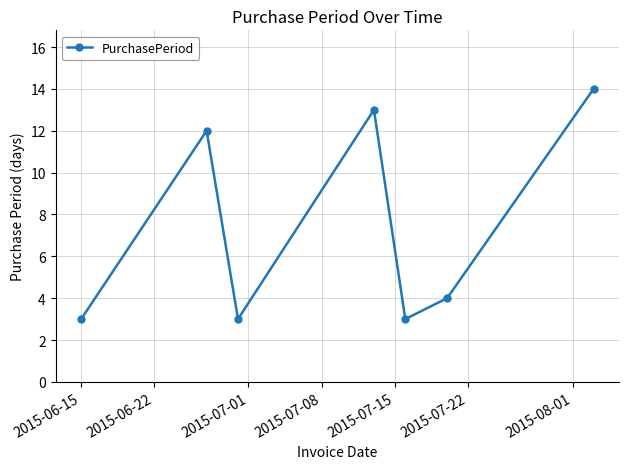

How many points are lower than both their immediate neighbors (excluding endpoints)?

2